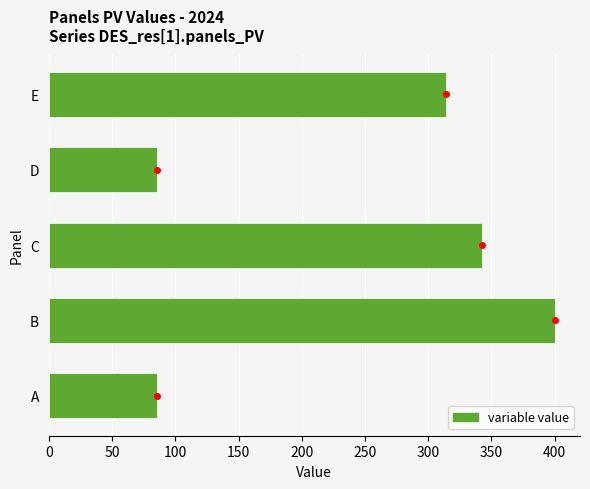

Between D and C, which is larger?

C